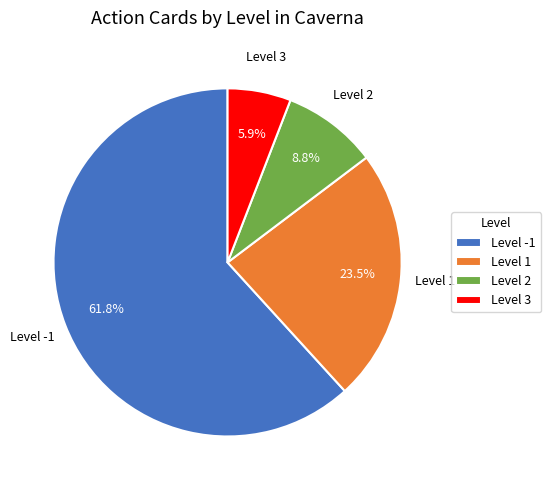

What is the smallest slice in the pie chart?

Level 3